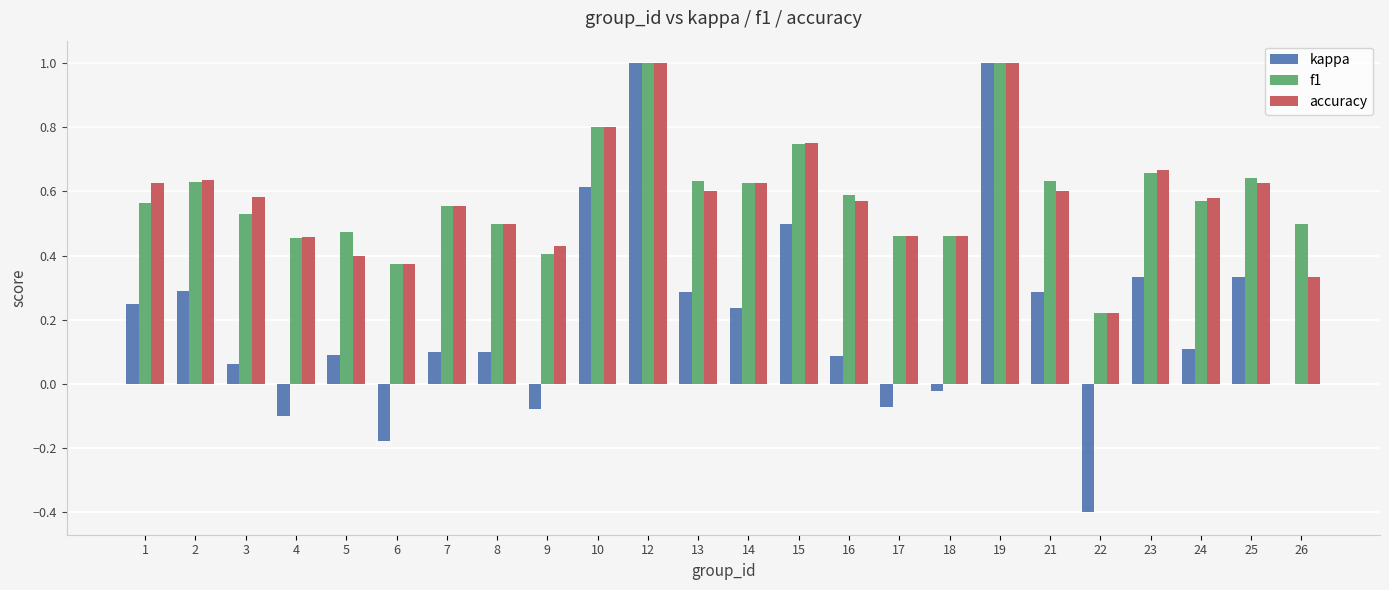

What is the highest value of the f1 series?

1.0